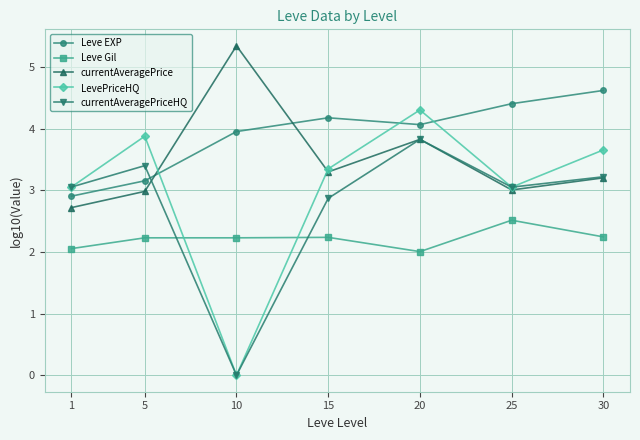

Where is the first local minimum for LevePriceHQ?

10